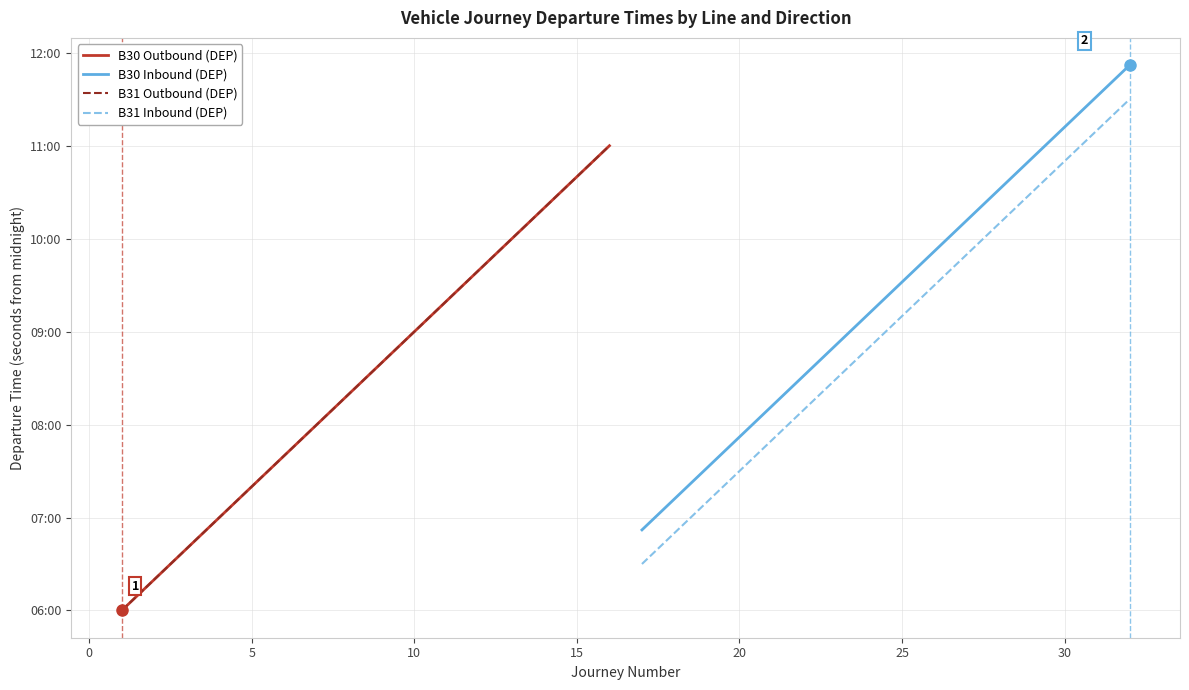

Does the chart display data point markers on the line(s)?

No